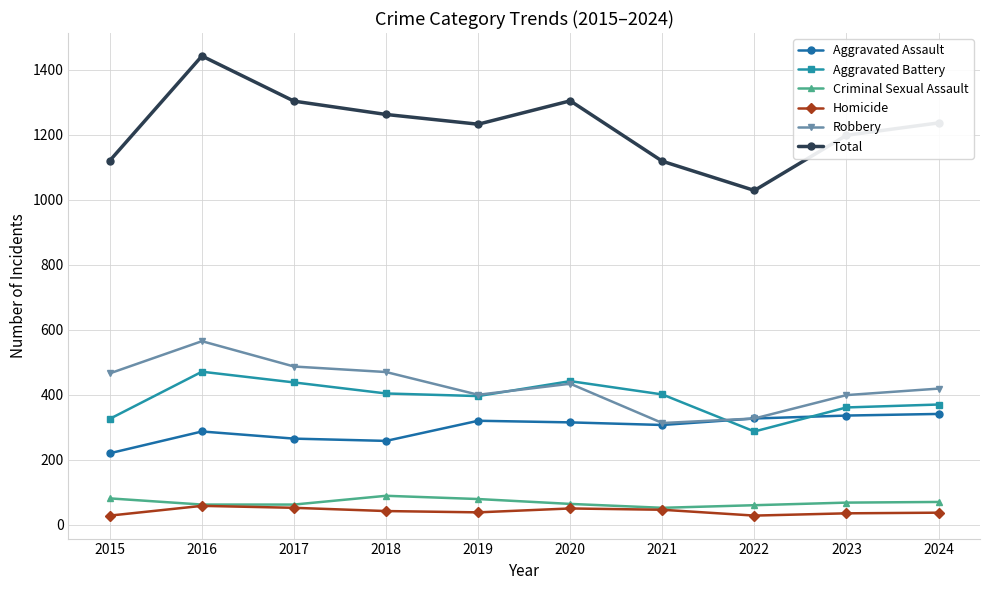

The value of Aggravated Assault at 2015 is 297. True or false?

False